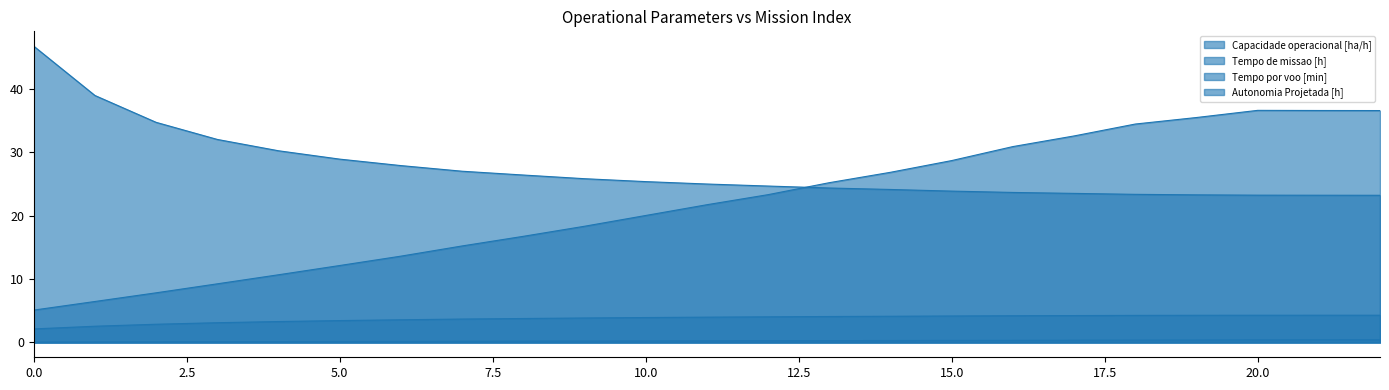

What is the value of the Tempo de missao [h] point at the 10th from the left?

25.9